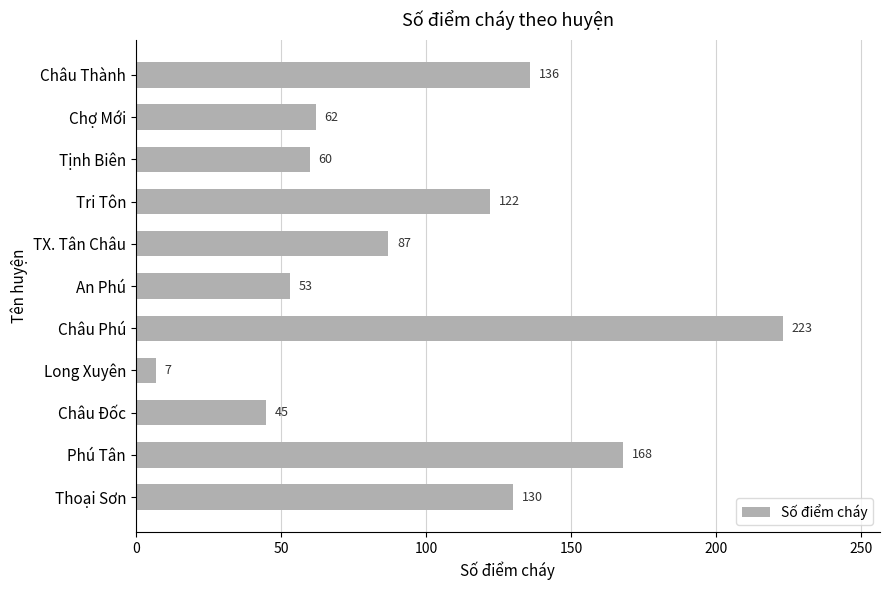

The value at Tri Tôn is 216. True or false?

False